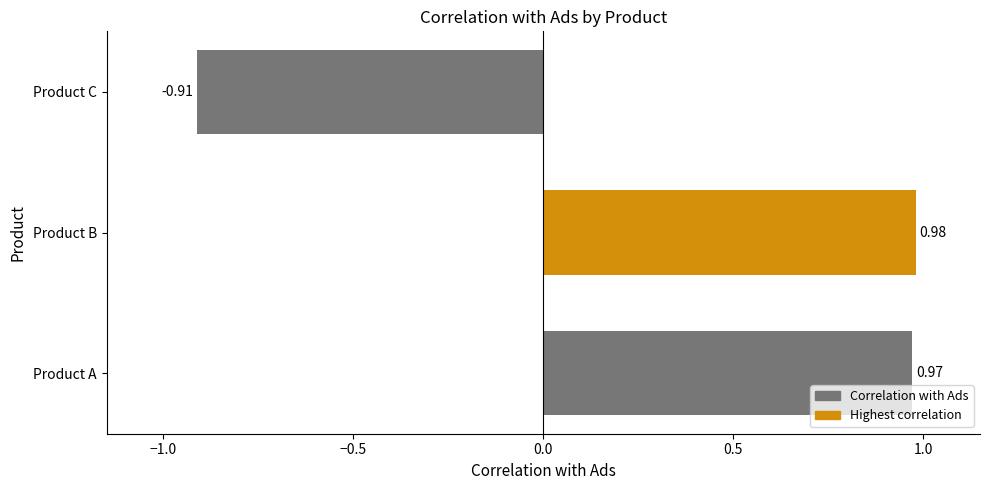

What is the difference between the second highest and minimum values?

1.9